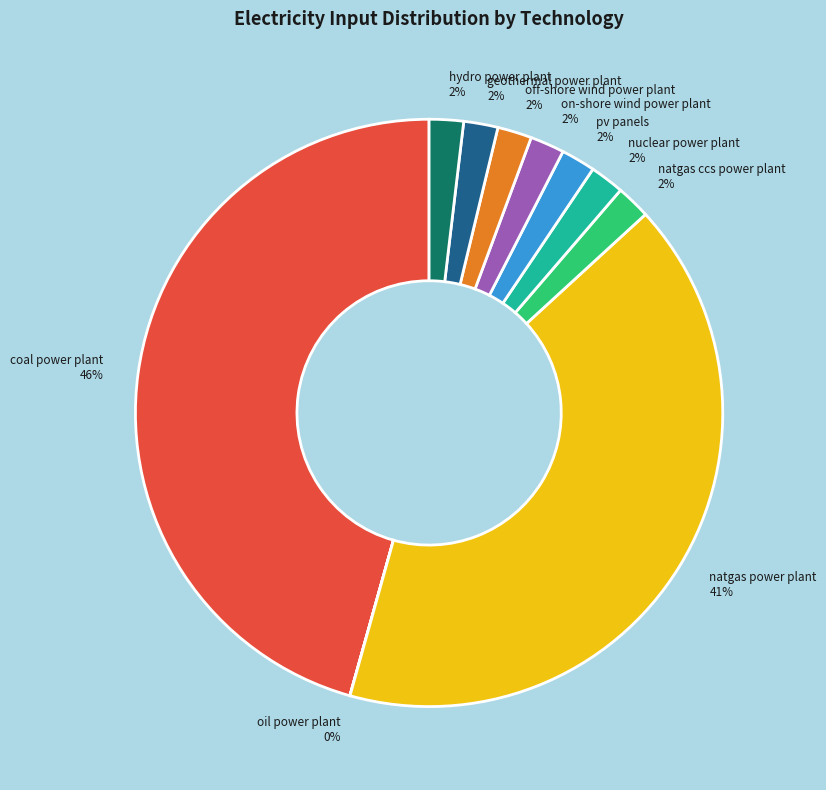

Combined, do off-shore wind power plant 2% and nuclear power plant 2% account for over 50%?

No